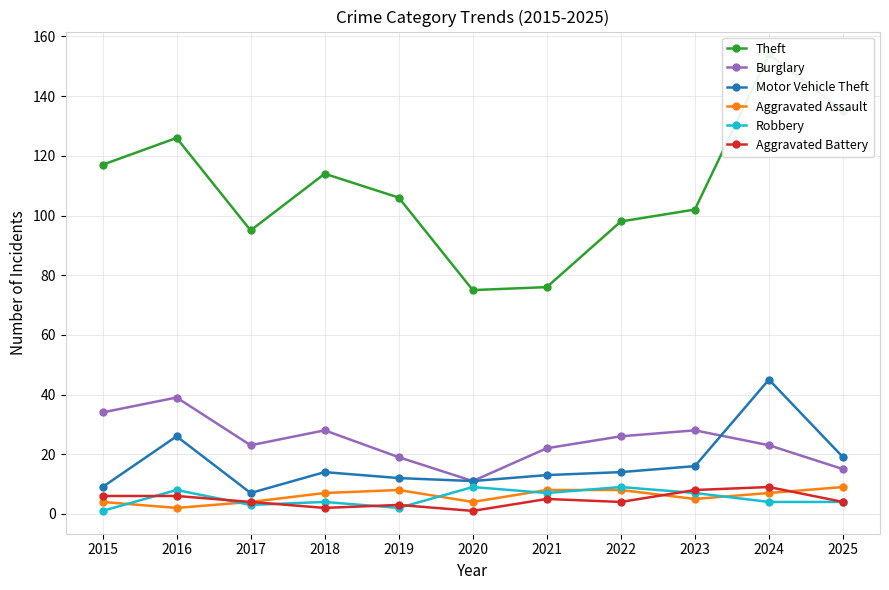

True or false: Aggravated Battery has a value of 6 at 2015.

True